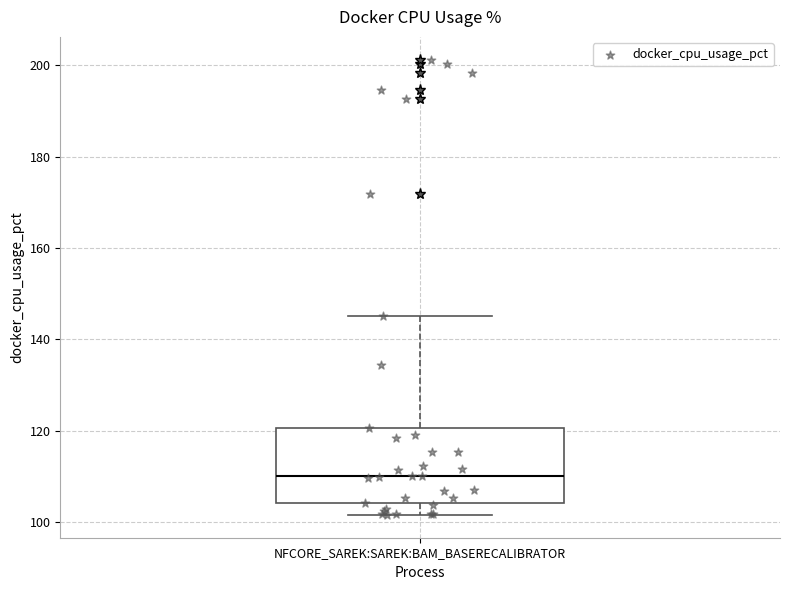

Transcribe this box plot: give where the median line is, the range the box spans, and where the two whiskers end, as read against the y-axis. The values are not printed on the chart, so give them approximately, as read against the axis.

median 110, box 104 to 120, whiskers 102 to 146